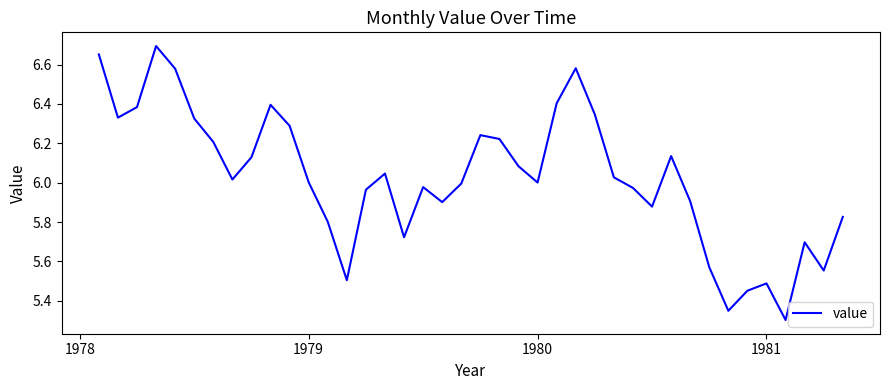

What is the difference between the maximum and minimum values?

1.4